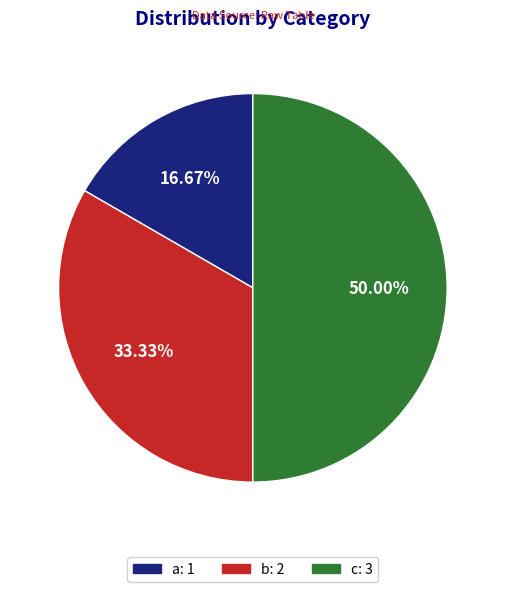

Which category has the biggest portion of the pie?

c